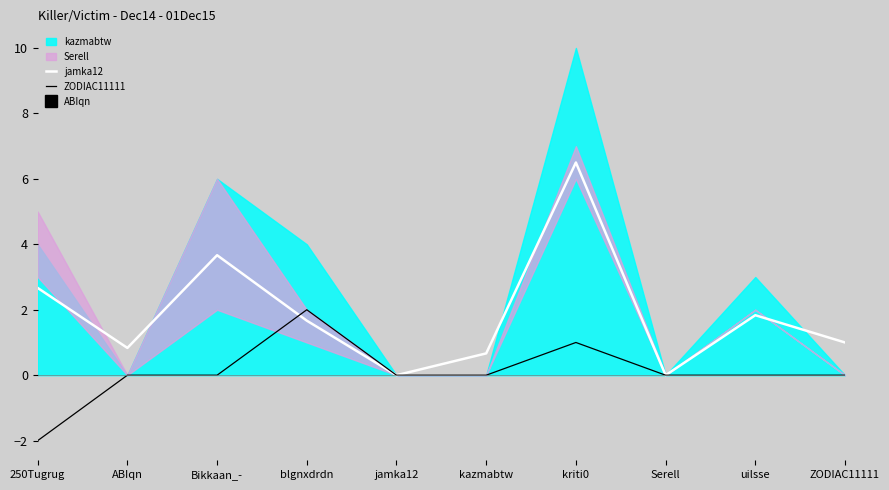

How many times do jamka12 and ZODIAC11111 cross each other?

1